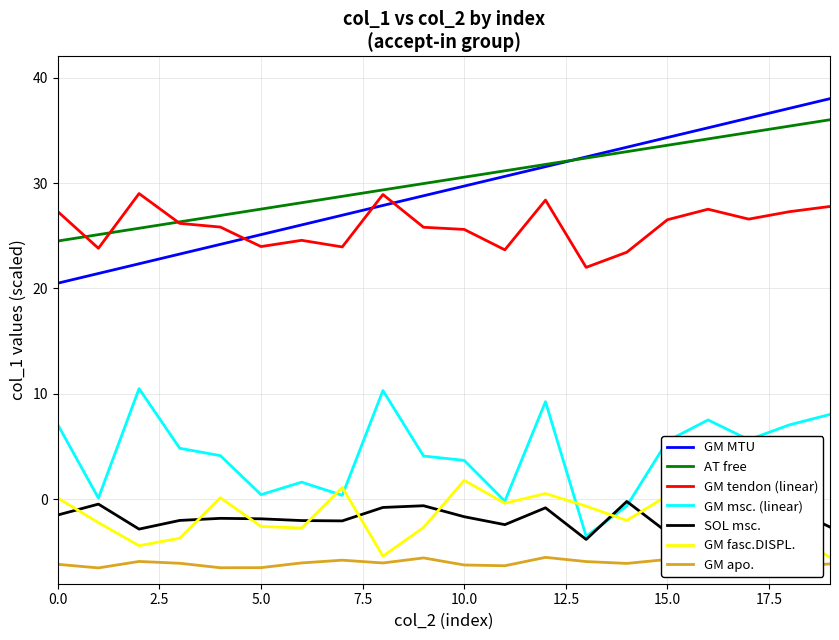

What are all the series names shown in the legend?

GM MTU, AT free, GM tendon (linear), GM msc. (linear), SOL msc., GM fasc.DISPL., GM apo.